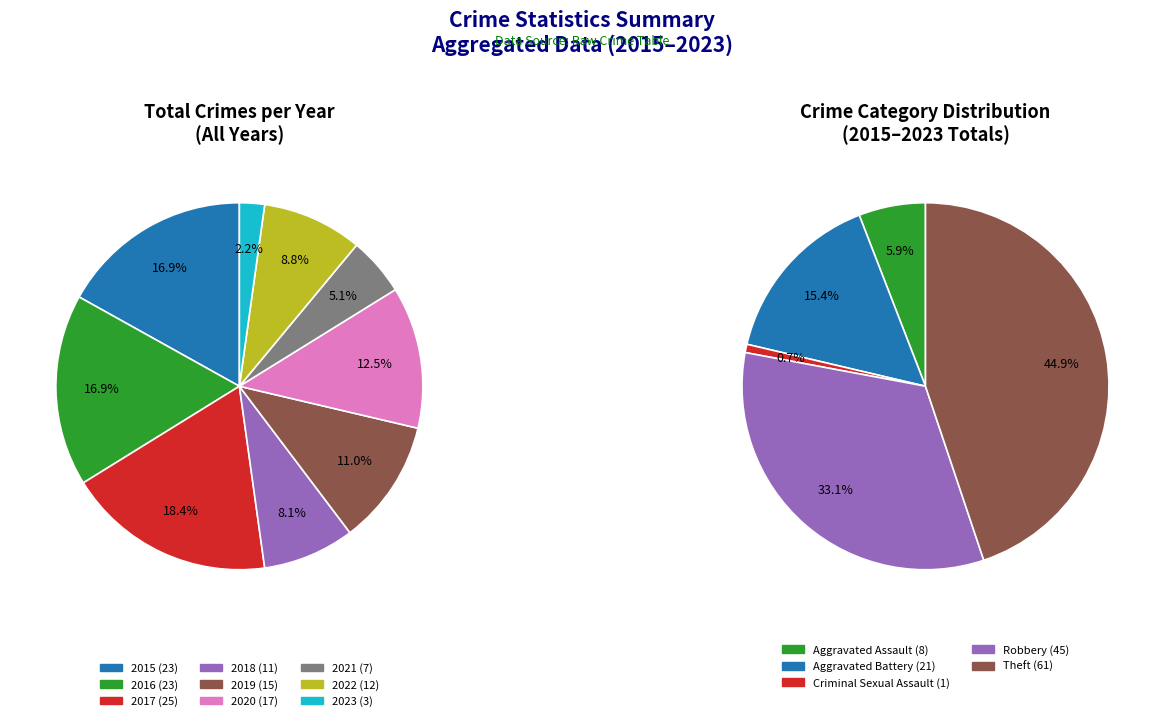

To the nearest percent, what portion does 2019 represent?

11%